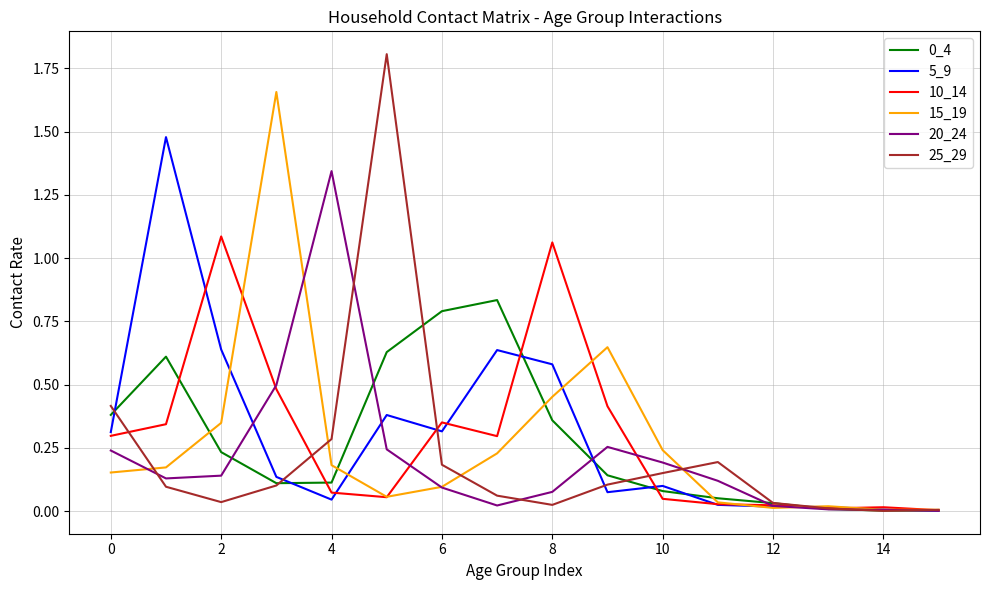

What is the maximum value shown in the chart?

1.8